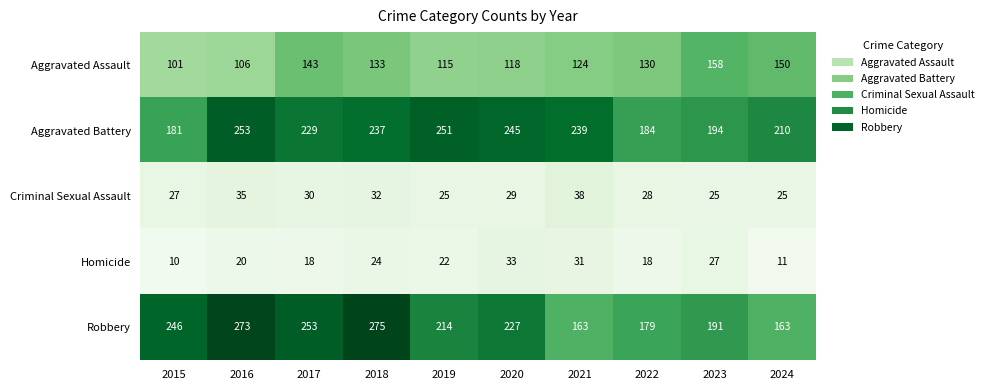

At which category does the chart reach its peak across all series?

2018